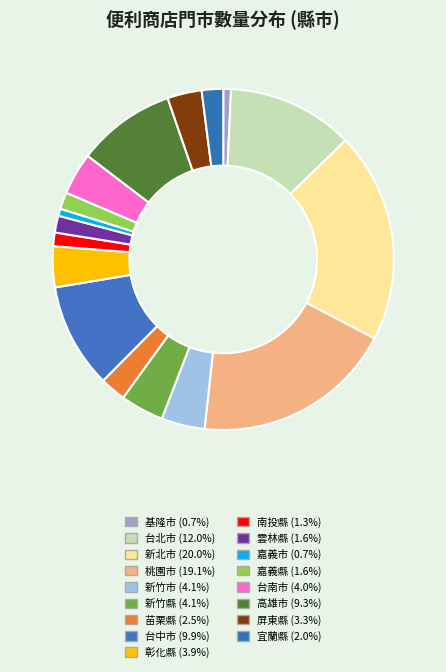

What percentage is the 台中市 slice, to the nearest percent?

10%